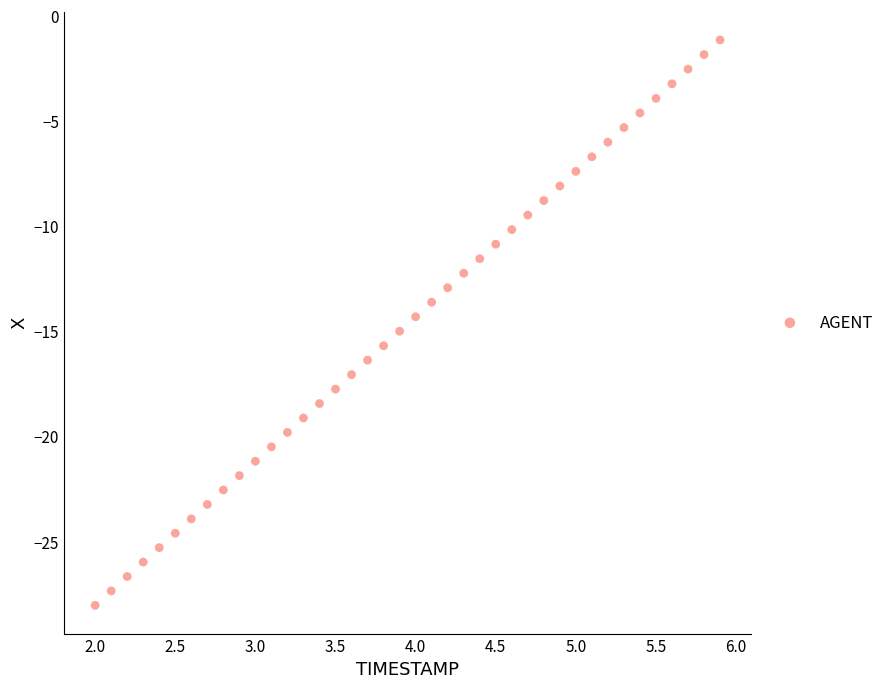

What is the range of Y values (max minus min)?

26.9